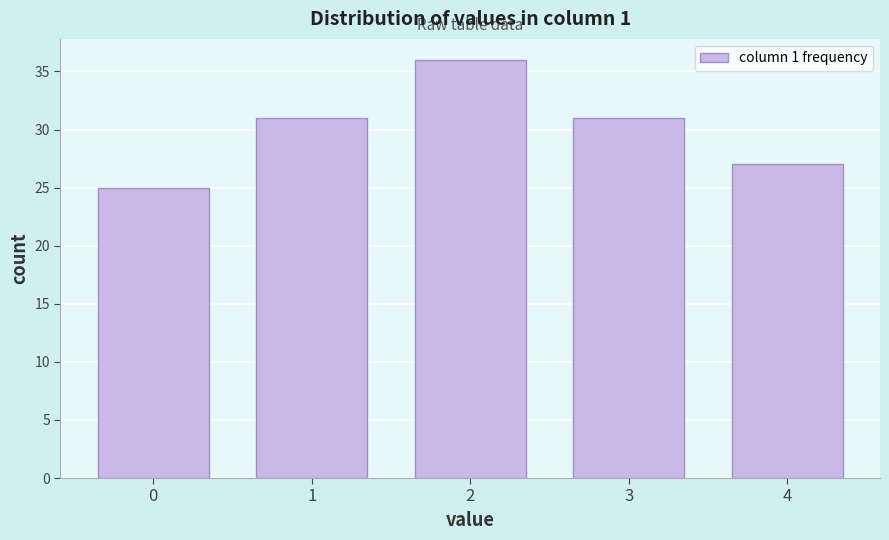

Reading left to right, what are all the values shown in this chart?

0=25	1=31	2=36	3=31	4=27